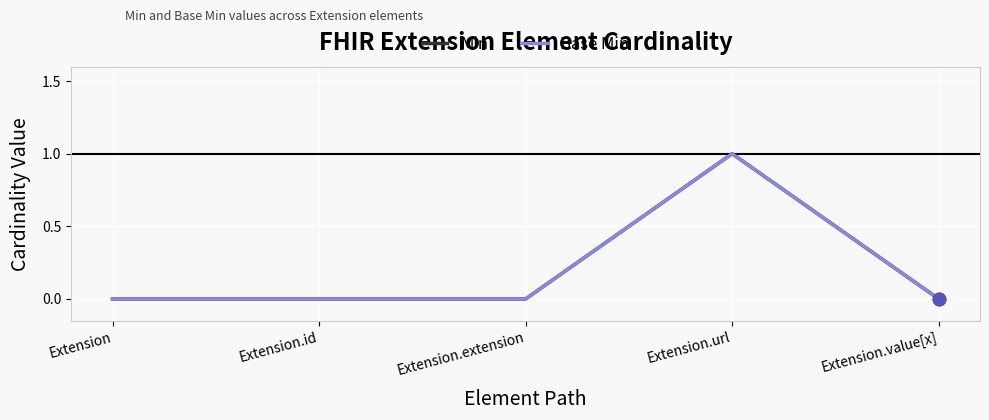

Is this an area chart (filled region under the line)?

No